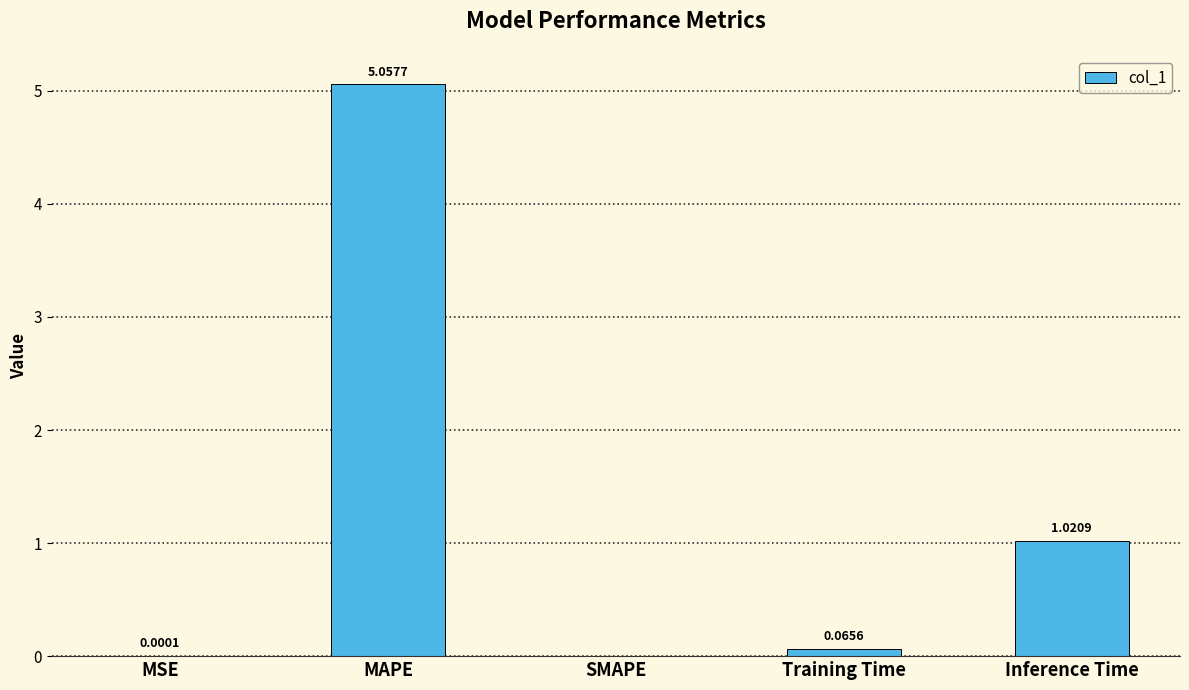

Count the number of categories in the chart.

5